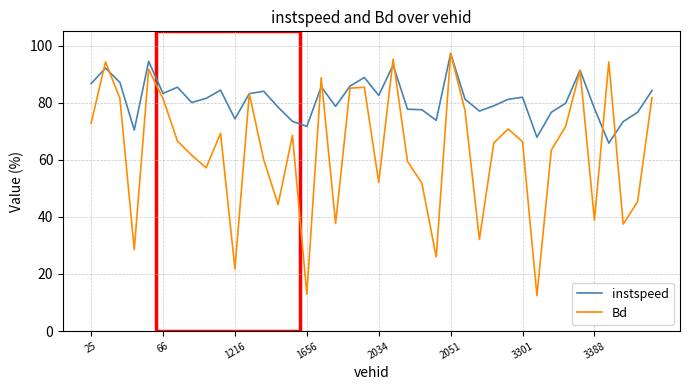

Which series has the largest total across all categories?

instspeed